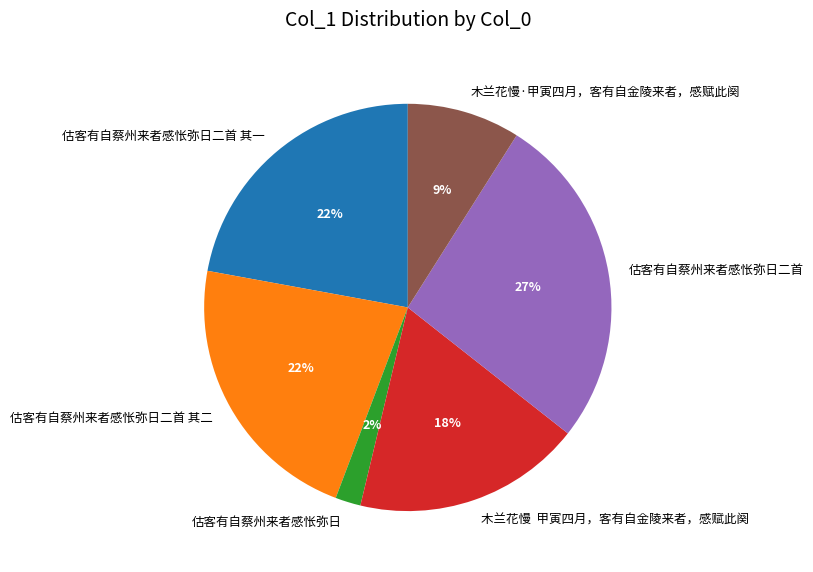

Is there a majority slice in this chart?

No